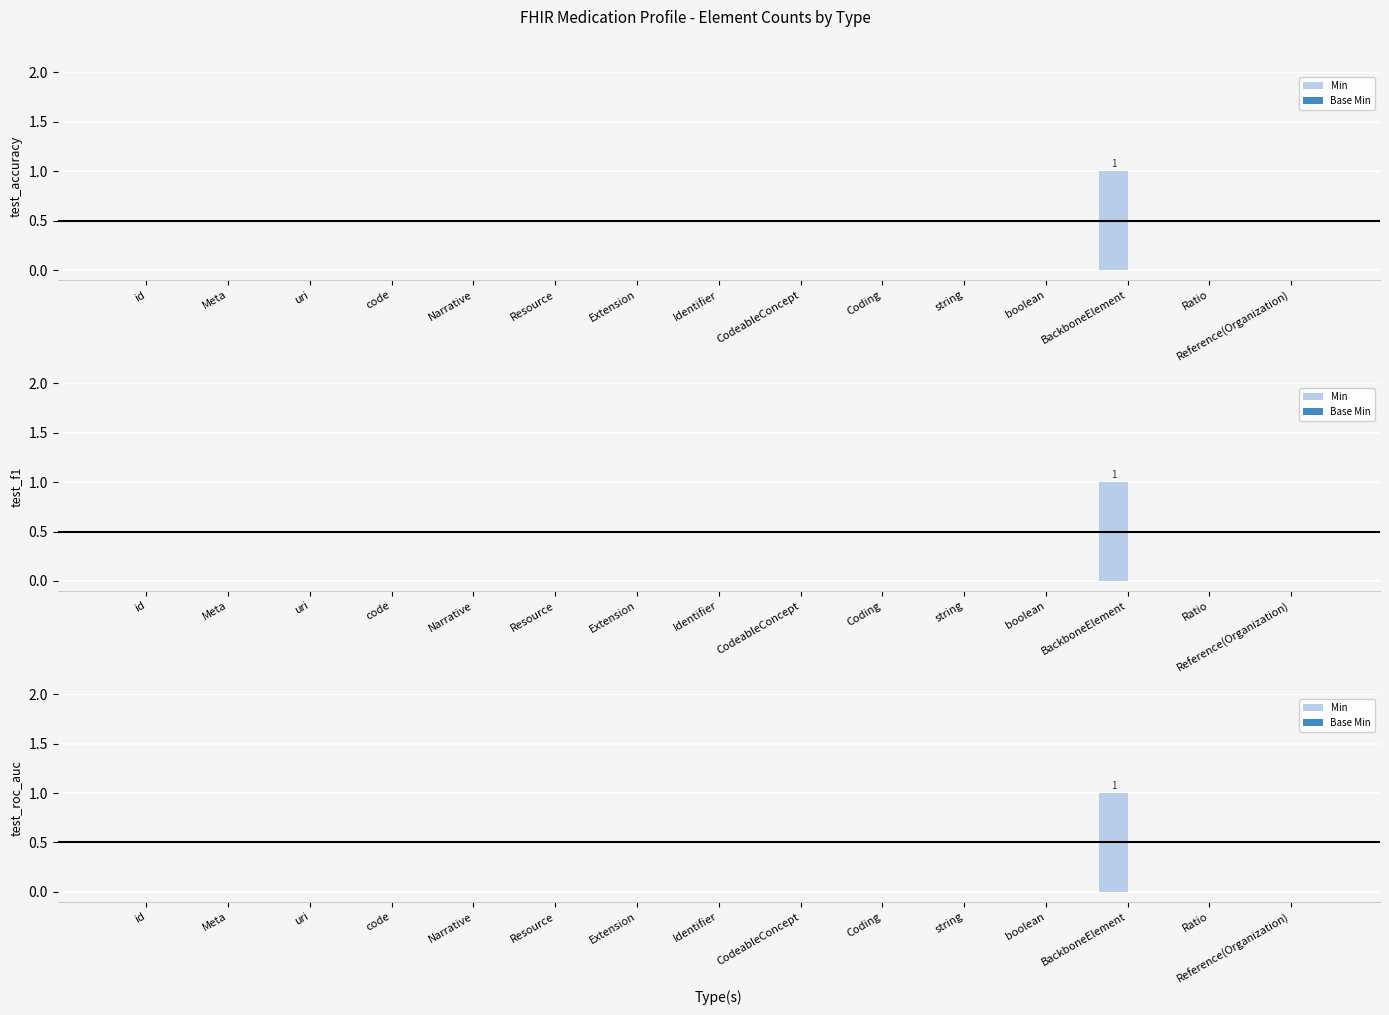

What is the greatest value displayed?

1